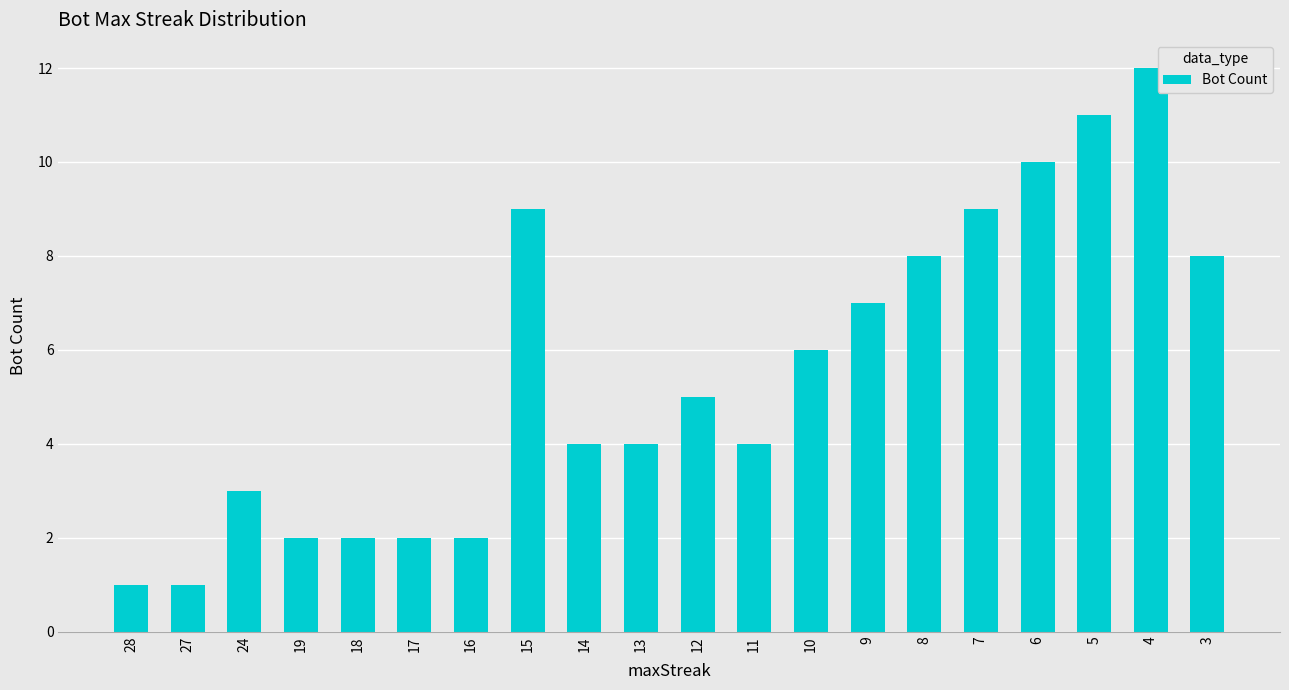

Reading left to right, extract all data points from this chart.

1	1	3	2	2	2	2	9	4	4	5	4	6	7	8	9	10	11	12	8